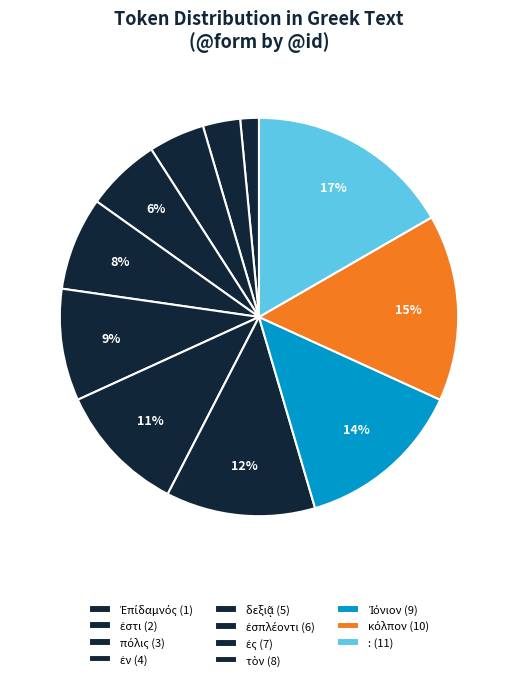

Does any single category account for the majority?

No